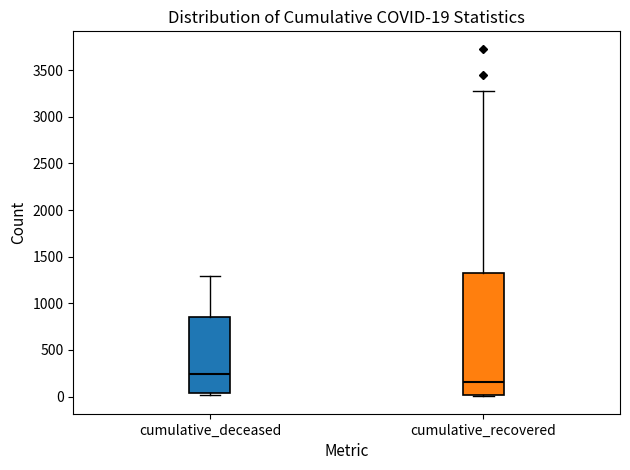

Which box is the tallest, from its lower edge to its upper edge?

cumulative_recovered